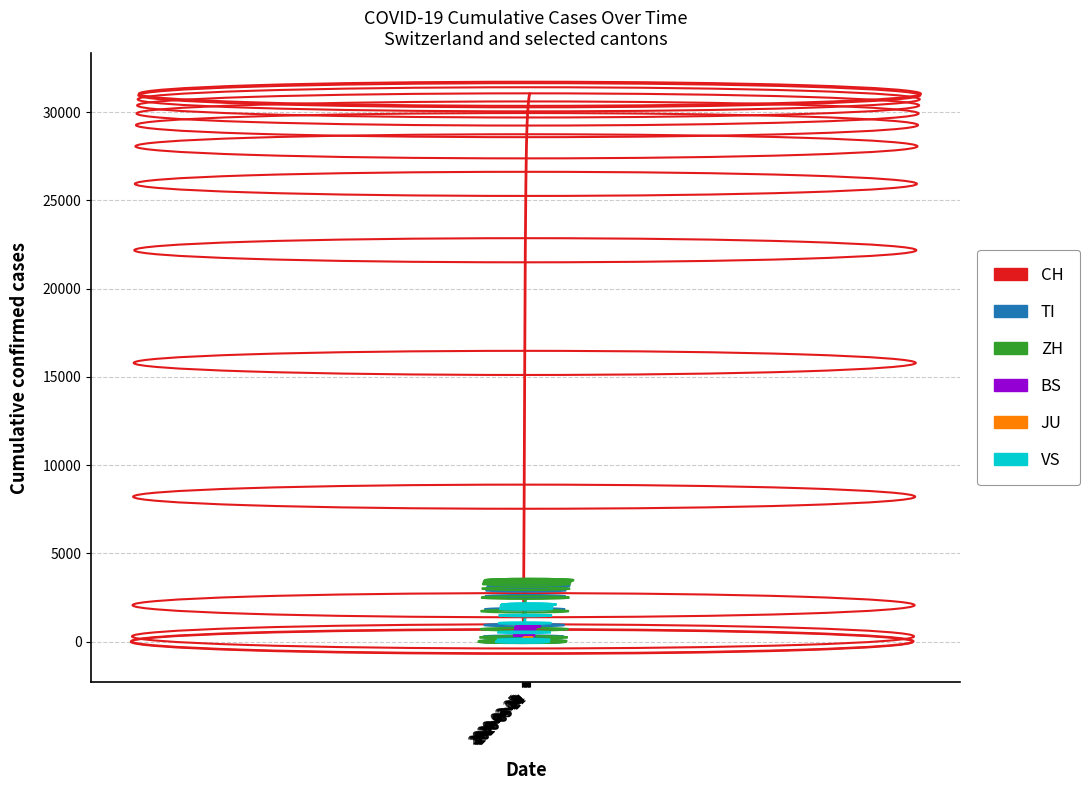

Which series has the largest total across all categories?

CH